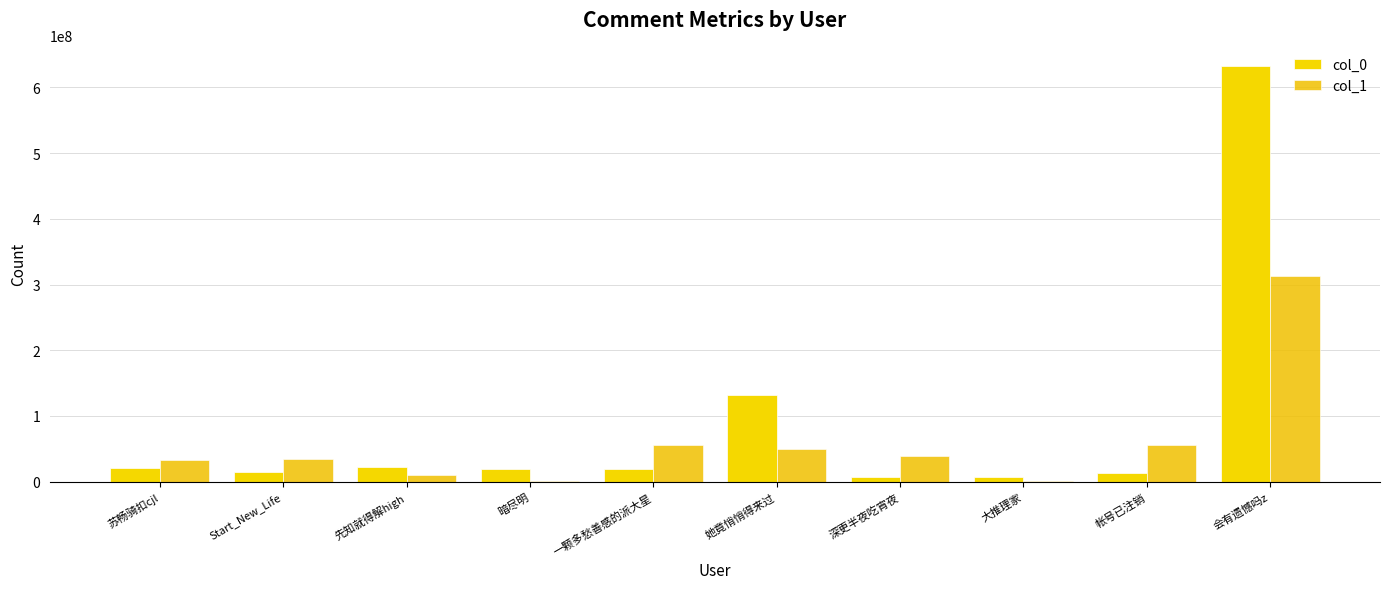

Count the number of categories in the chart.

10